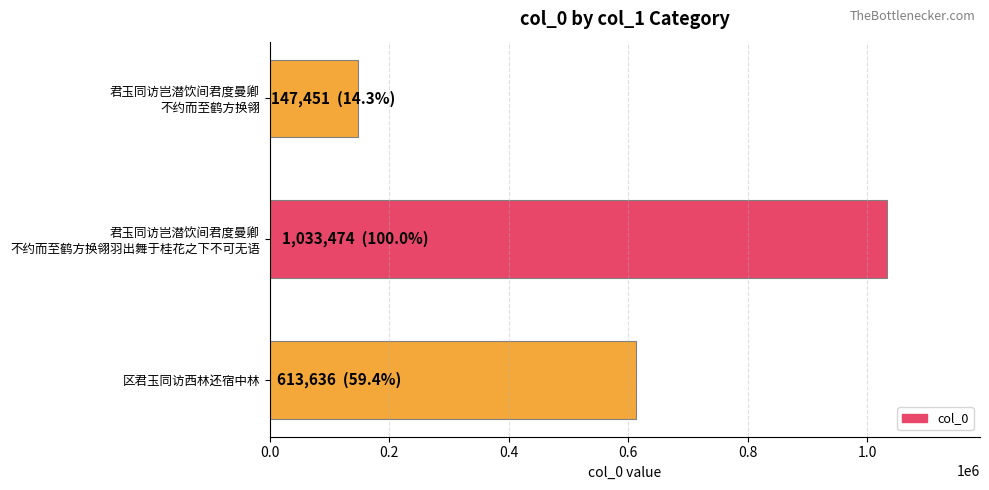

What is the minimum value shown in the chart?

147451